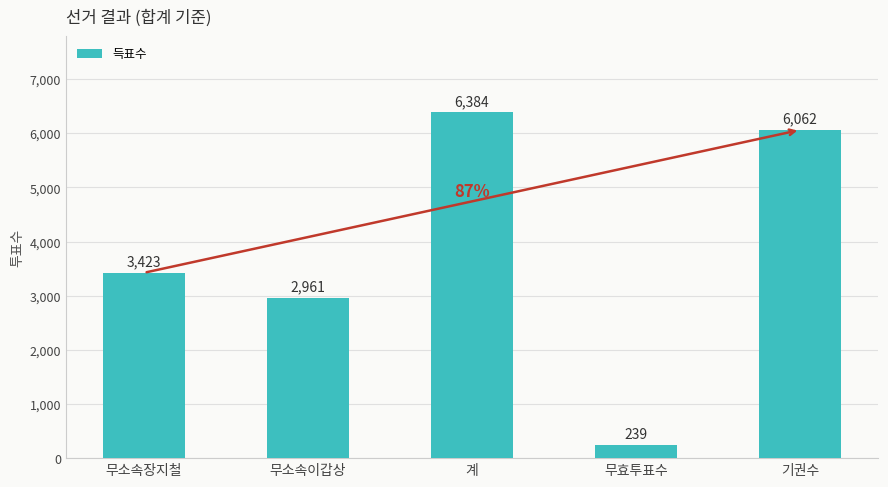

At which label is the value closest to 3311?

무소속장지철